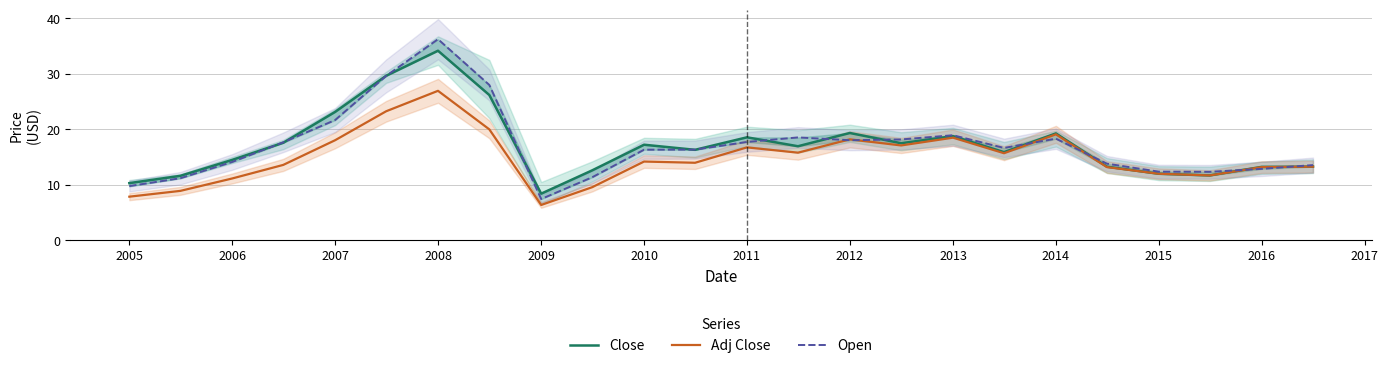

At which label does Adj Close reach its peak?

2008